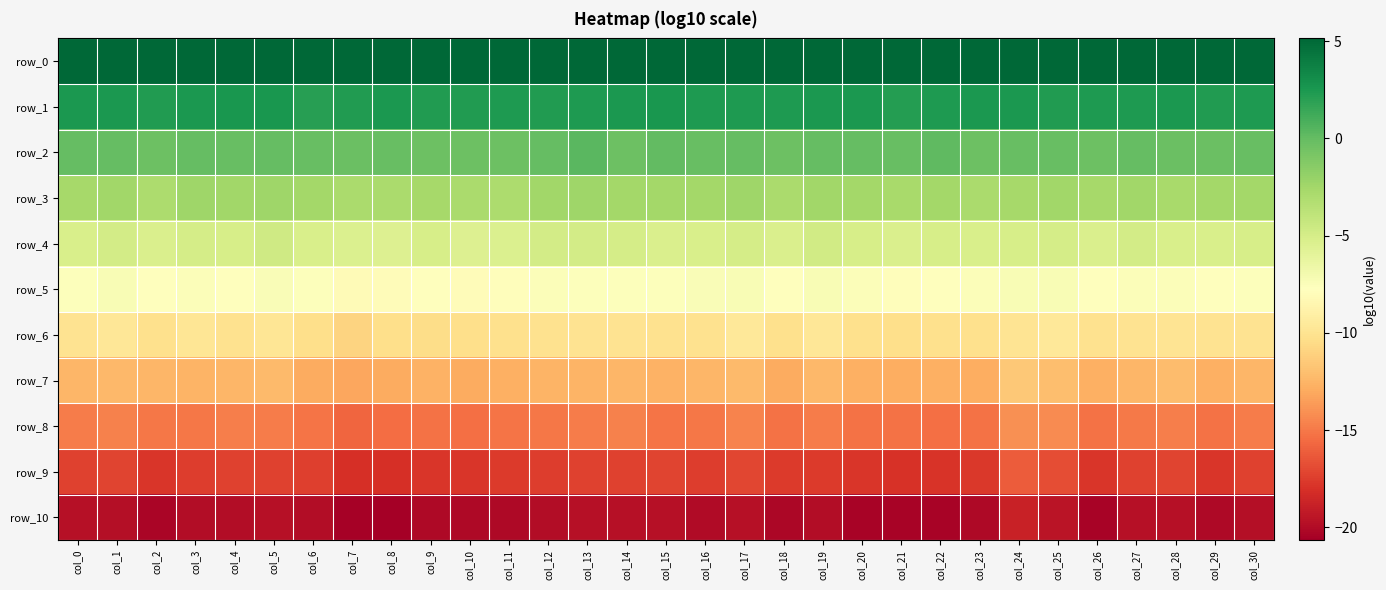

What value does the row_10 series have at col_23?

-20.1